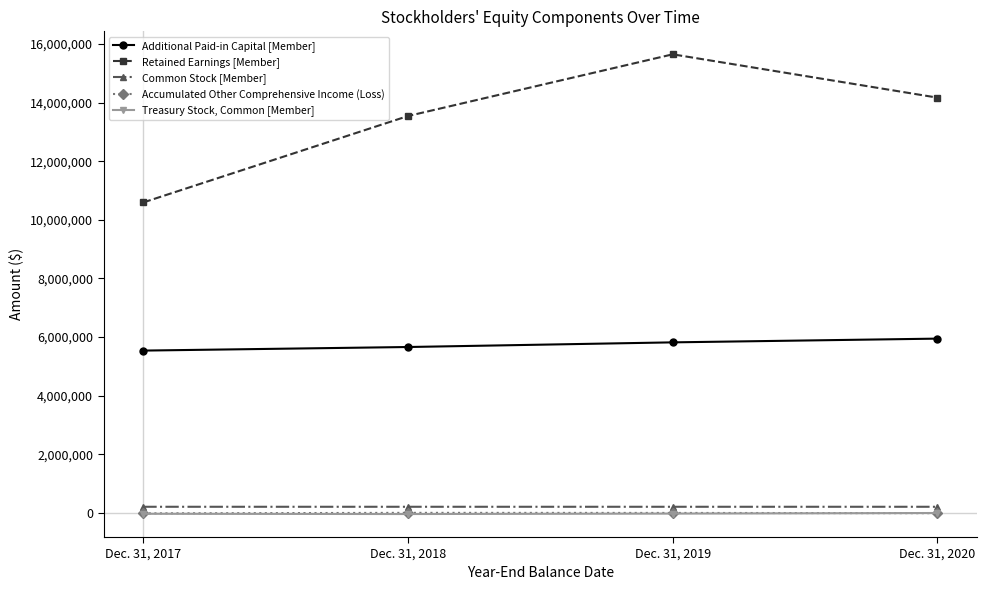

Which series has the largest total across all categories?

Retained Earnings [Member]